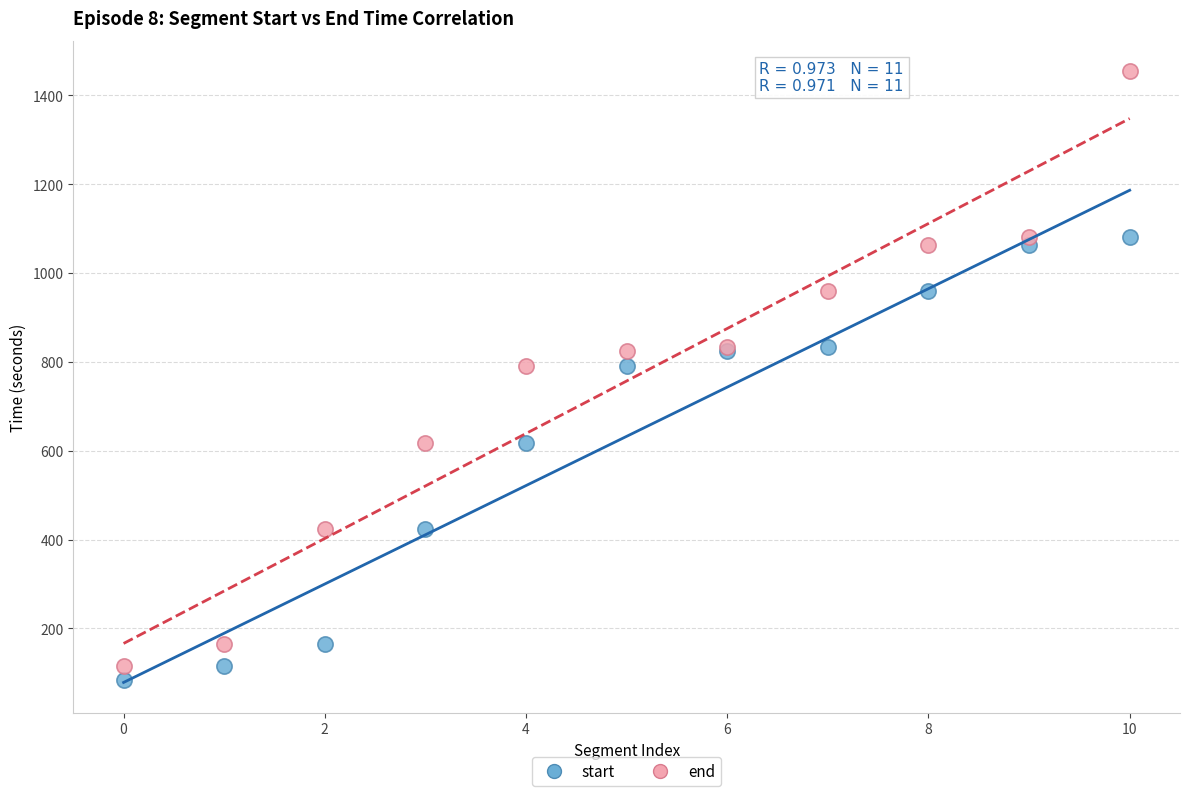

Which series has the largest Y range (max minus min)?

end